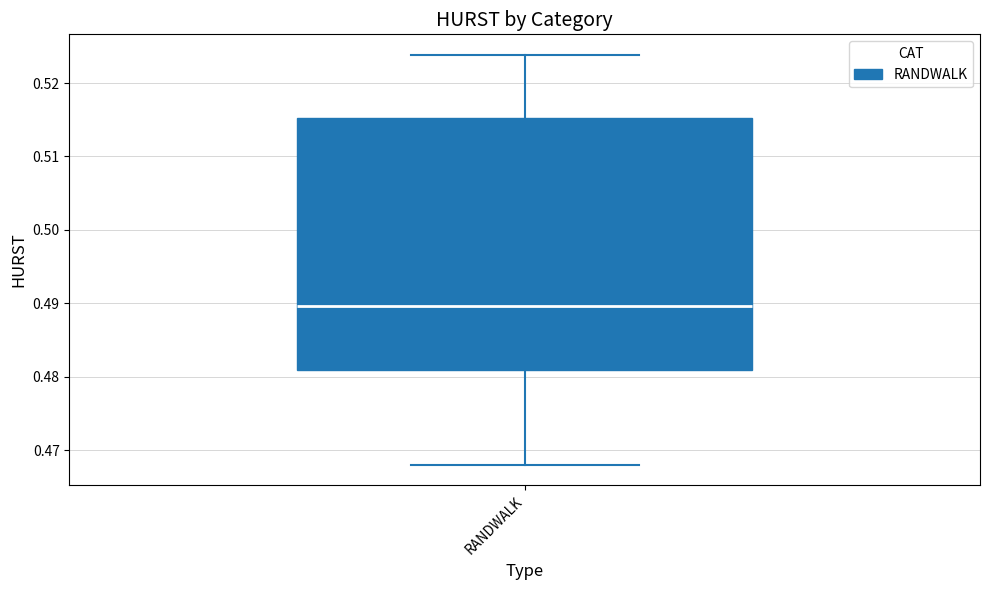

Transcribe this box plot: give where the median line is, the range the box spans, and where the two whiskers end, as read against the y-axis. The values are not printed on the chart, so give them approximately, as read against the axis.

median 0.490, box 0.481 to 0.515, whiskers 0.468 to 0.524